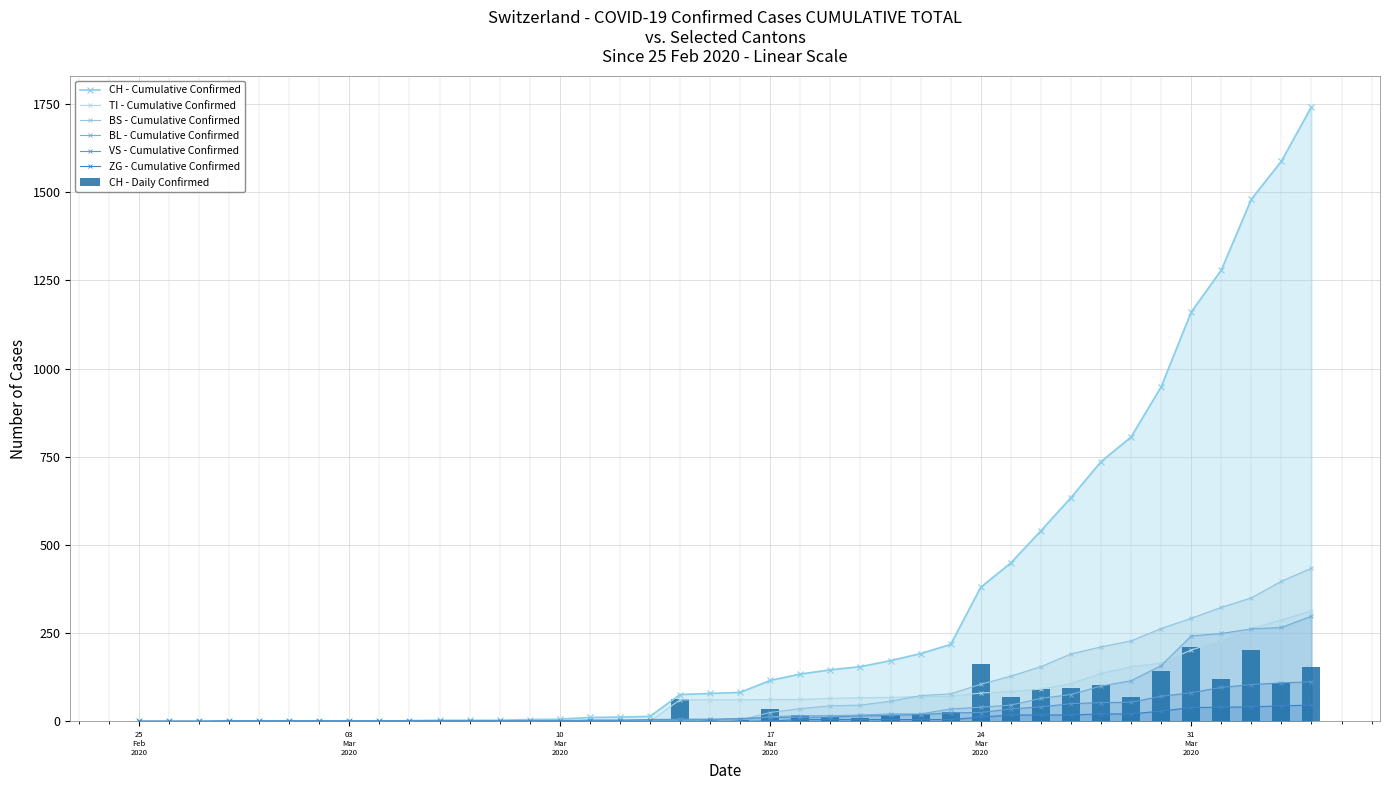

What is the difference between the second highest and second lowest values in the ZG series?

44